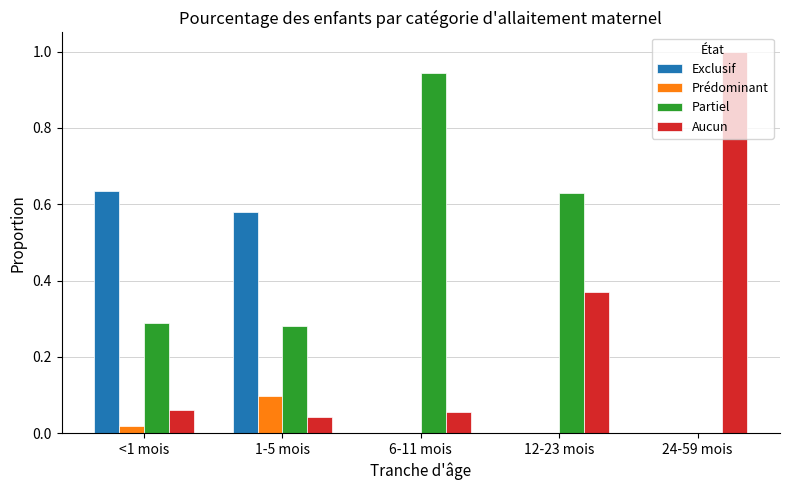

Between 1-5 mois and 12-23 mois, which series saw the biggest shift?

Exclusif